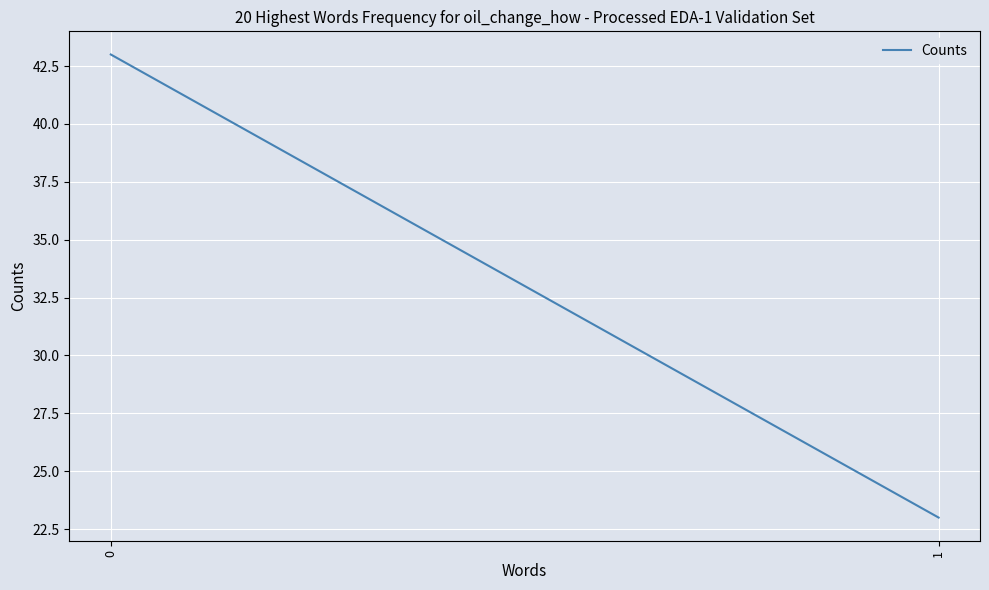

What is the difference between the values at 1 and 0?

20